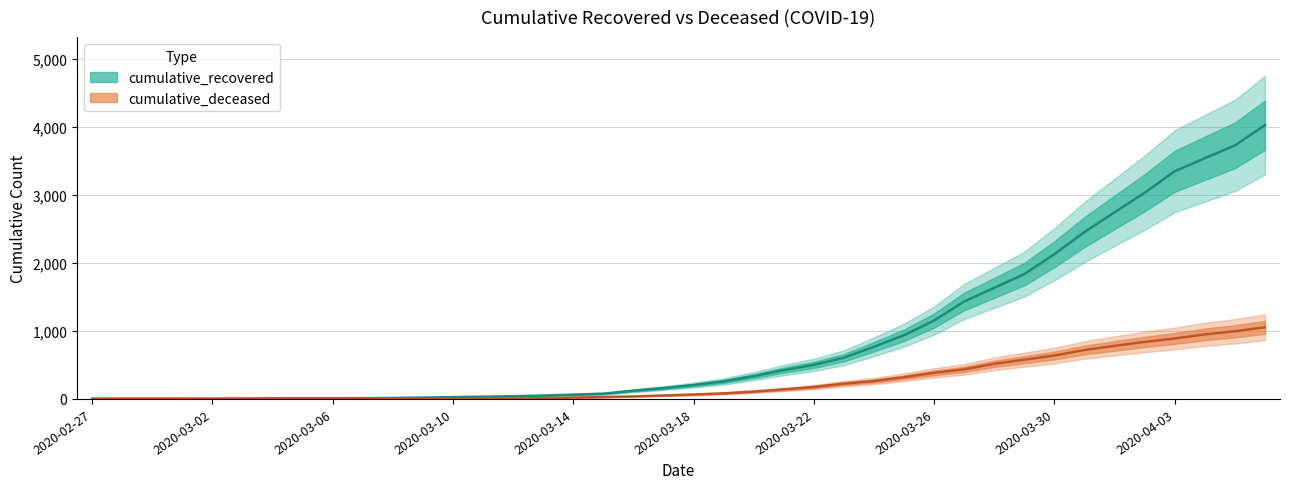

What is the difference between the highest and lowest values at 2020-04-04?

2591